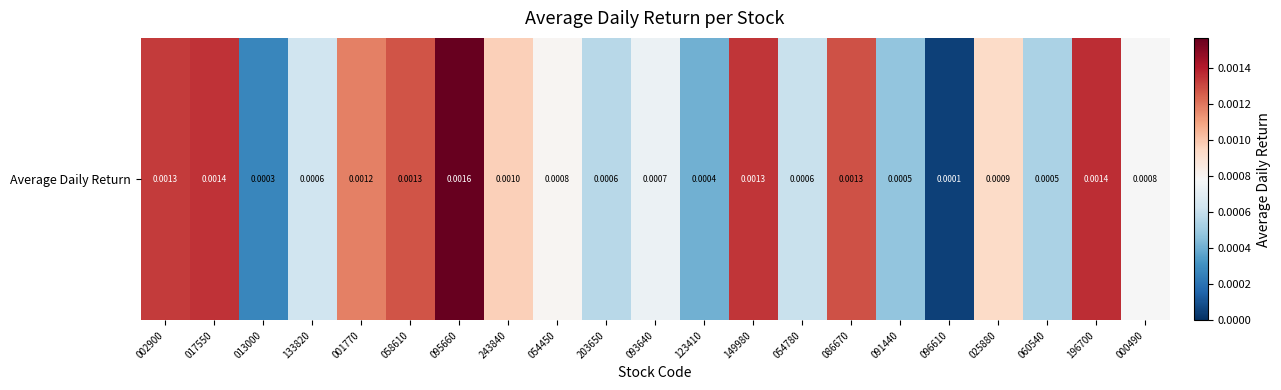

At which label is the value closest to 0?

096610